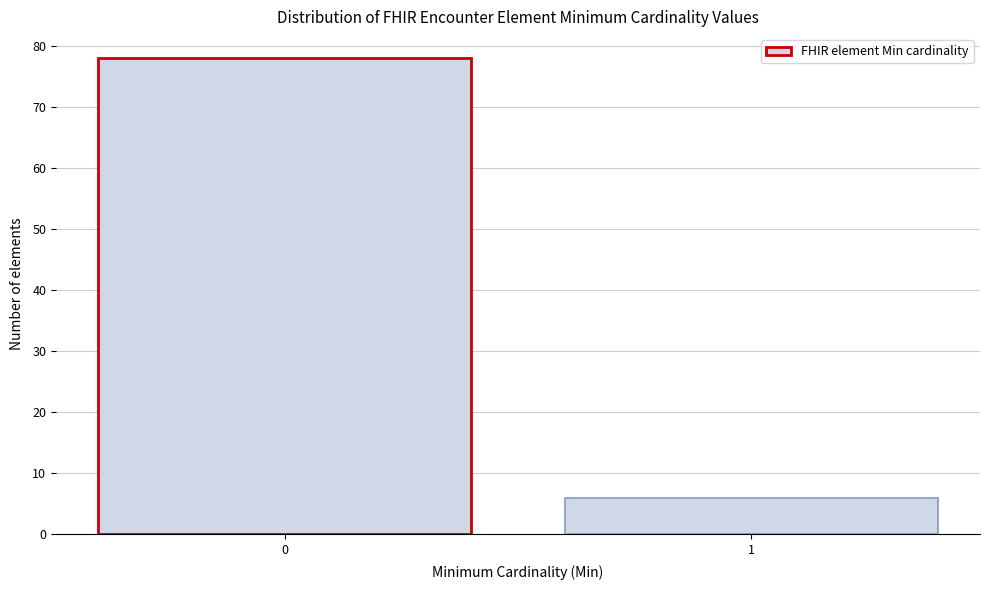

Reading left to right, transcribe all the data shown in this chart.

78	6